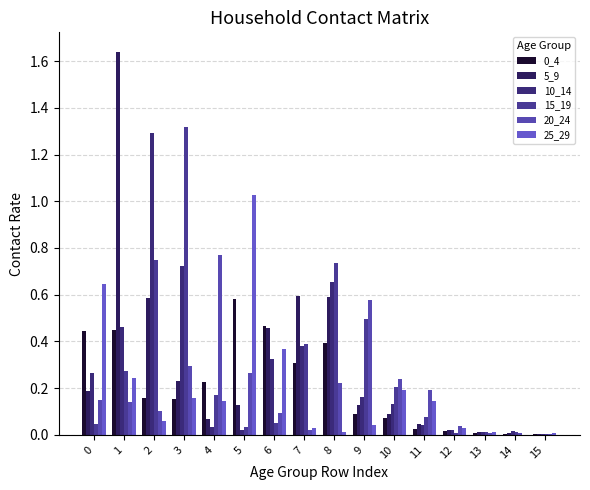

Reading left to right, what are all the values shown in this chart?

0_4: 0=0.4	1=0.5	2=0.2	3=0.2	4=0.2	5=0.6	6=0.5	7=0.3	8=0.4	9=0.1	10=0.1	11=0.0	12=0.0	13=0.0	14=0.0	15=0.0
5_9: 0=0.2	1=1.6	2=0.6	3=0.2	4=0.1	5=0.1	6=0.5	7=0.6	8=0.6	9=0.1	10=0.1	11=0.0	12=0.0	13=0.0	14=0.0	15=0.0
10_14: 0=0.3	1=0.5	2=1.3	3=0.7	4=0.0	5=0.0	6=0.3	7=0.4	8=0.7	9=0.2	10=0.1	11=0.0	12=0.0	13=0.0	14=0.0	15=0.0
15_19: 0=0.0	1=0.3	2=0.8	3=1.3	4=0.2	5=0.0	6=0.1	7=0.4	8=0.7	9=0.5	10=0.2	11=0.1	12=0.0	13=0.0	14=0.0	15=0.0
20_24: 0=0.1	1=0.1	2=0.1	3=0.3	4=0.8	5=0.3	6=0.1	7=0.0	8=0.2	9=0.6	10=0.2	11=0.2	12=0.0	13=0.0	14=0.0	15=0.0
25_29: 0=0.6	1=0.2	2=0.1	3=0.2	4=0.1	5=1.0	6=0.4	7=0.0	8=0.0	9=0.0	10=0.2	11=0.1	12=0.0	13=0.0	14=0.0	15=0.0